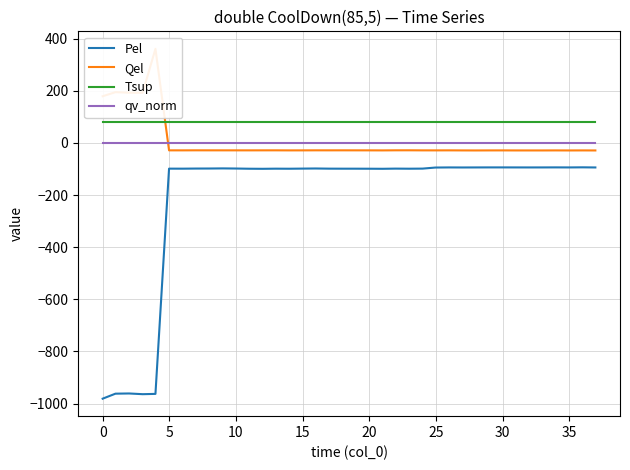

True or false: Tsup and qv_norm intersect in this chart.

False